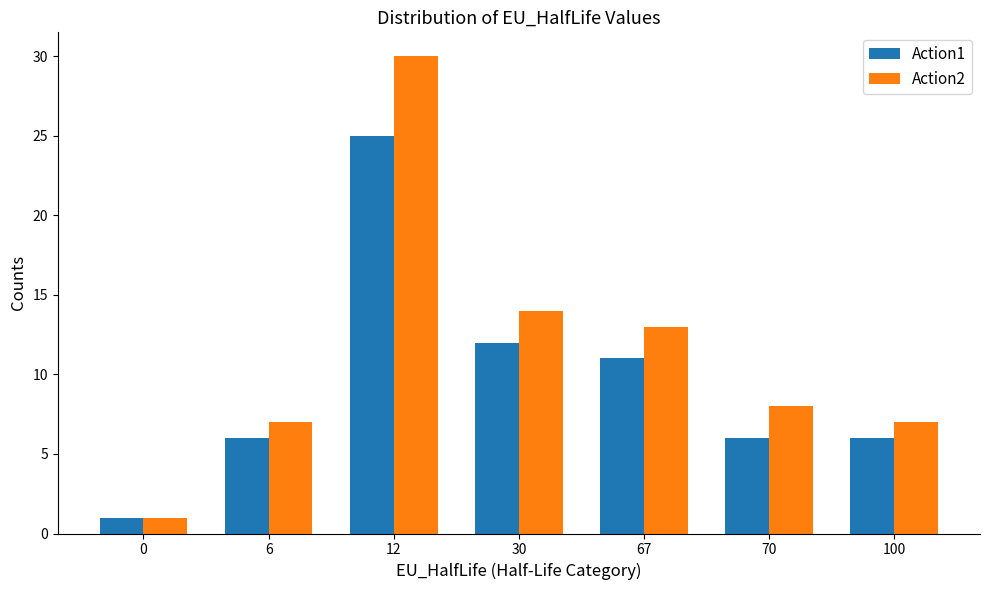

At 70, list the series in order from smallest to largest.

Action1, Action2